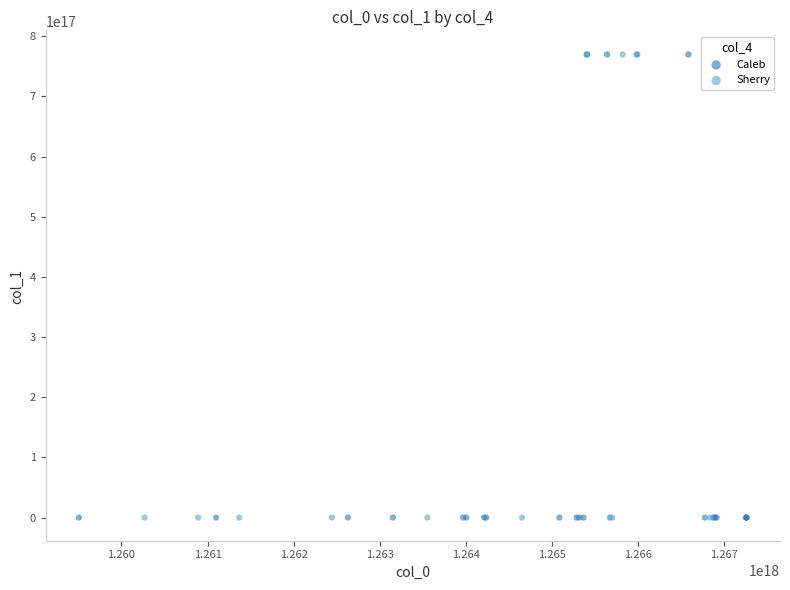

Which series reaches the maximum Y coordinate?

Sherry